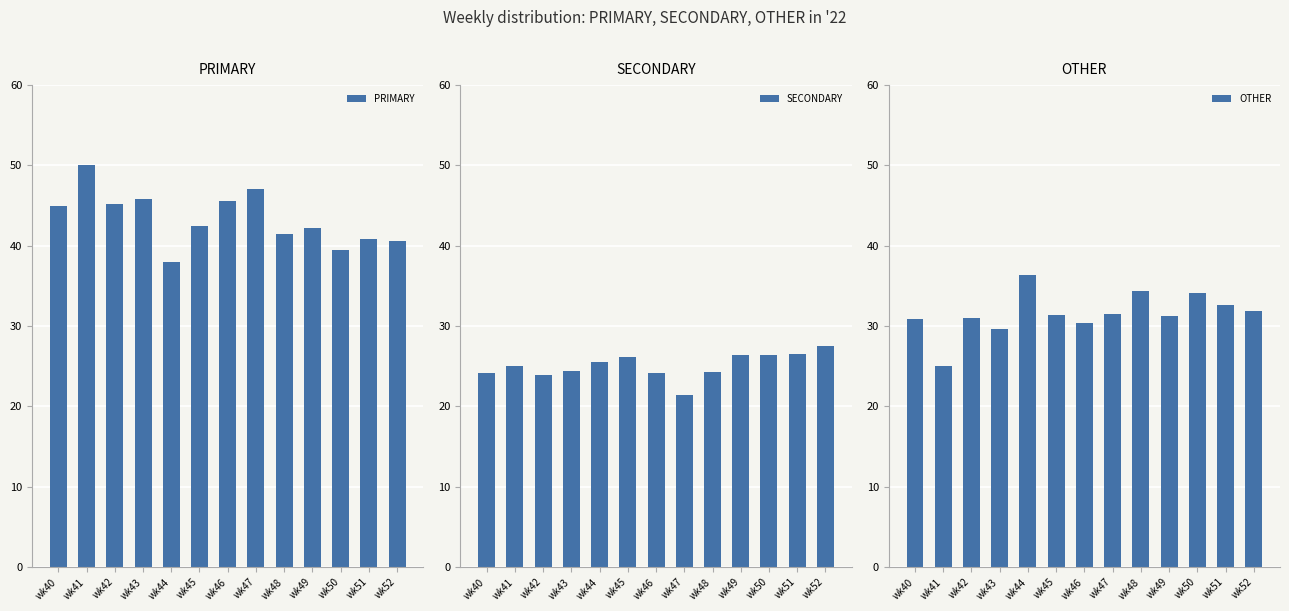

What is the difference between the maximum and minimum values in the SECONDARY series?

6.1